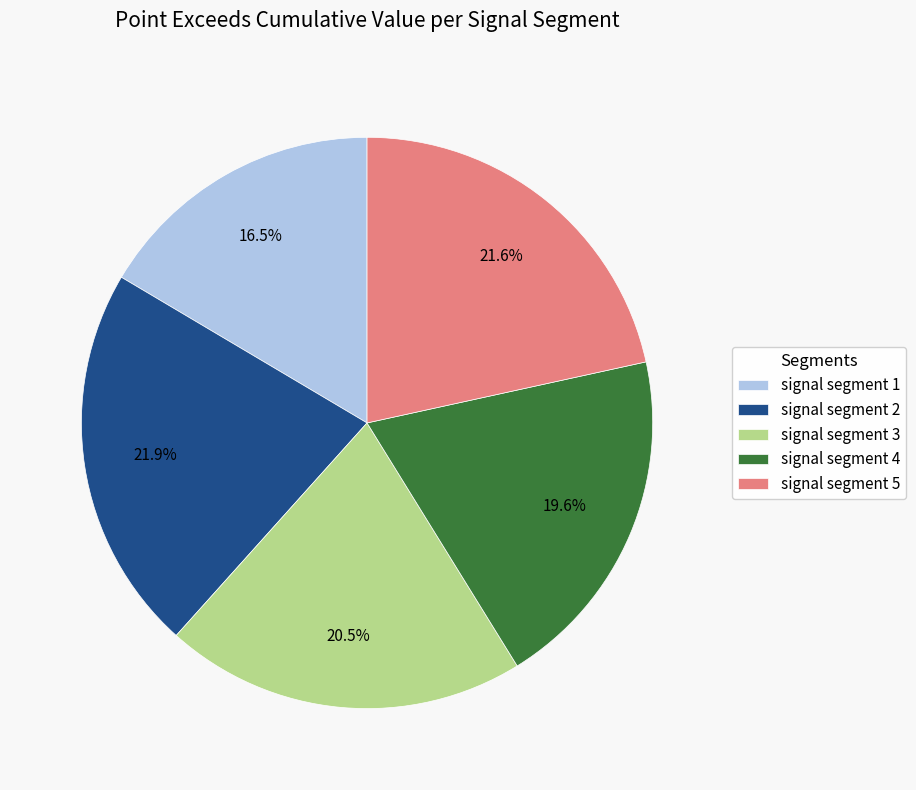

Which has a higher value, signal segment 1 or signal segment 4?

signal segment 4